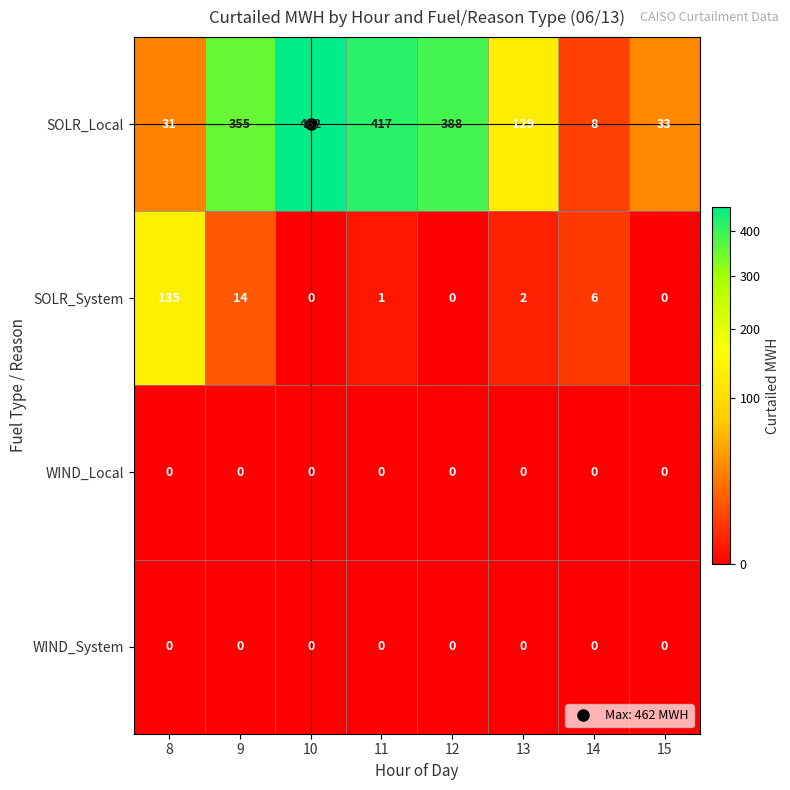

What is the total value across all series at 8?

166